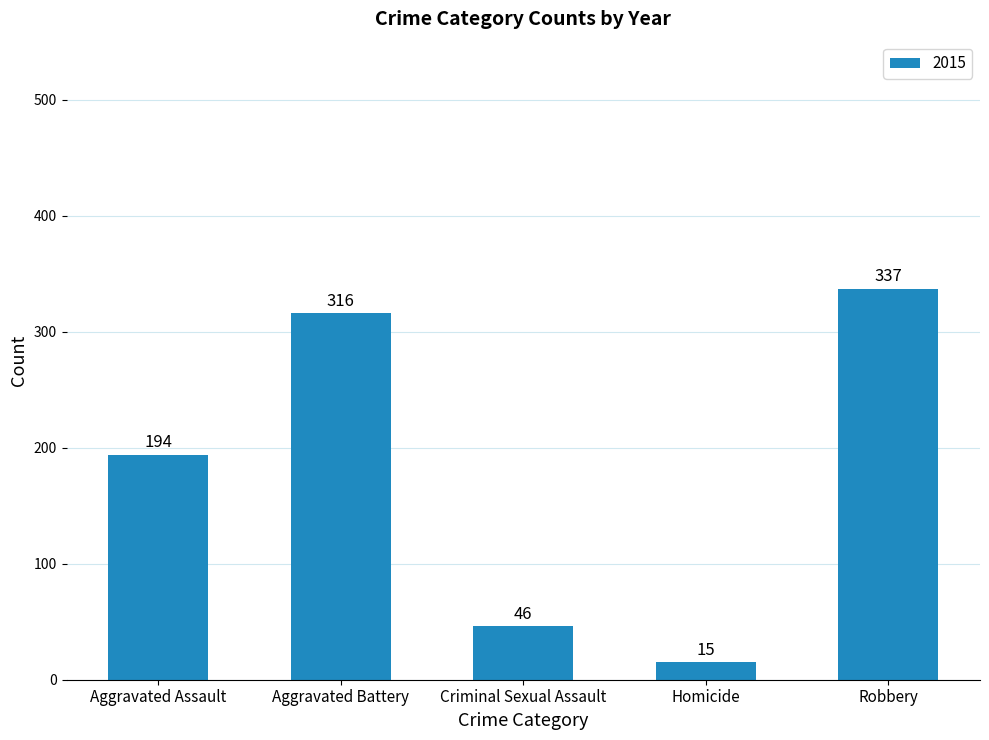

List the labels in order of value, smallest first.

Homicide, Criminal Sexual Assault, Aggravated Assault, Aggravated Battery, Robbery